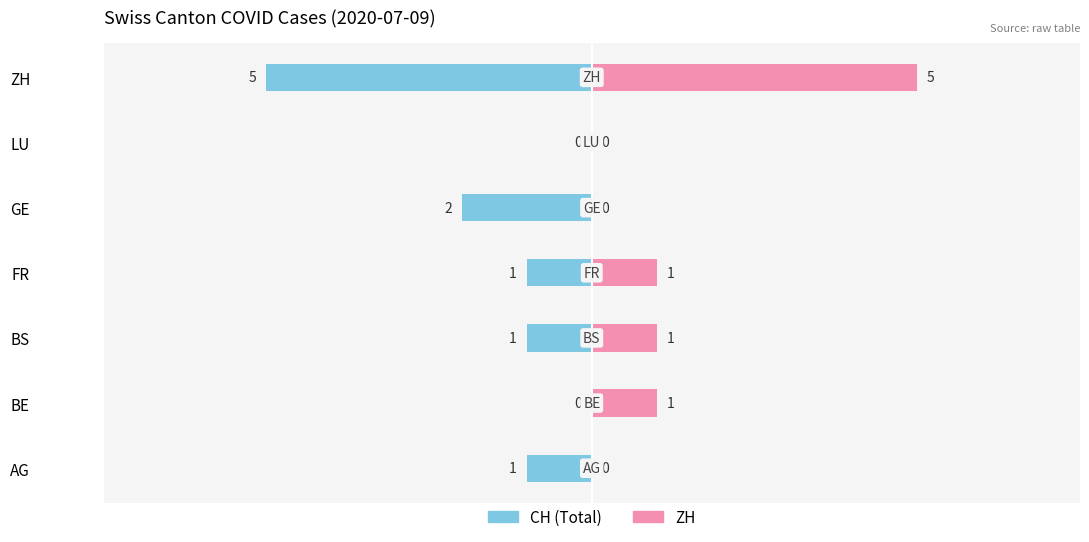

Reading left to right, transcribe all the data shown in this chart.

CH (Total): -1	0	-1	-1	-2	0	-5
ZH: 0	1	1	1	0	0	5